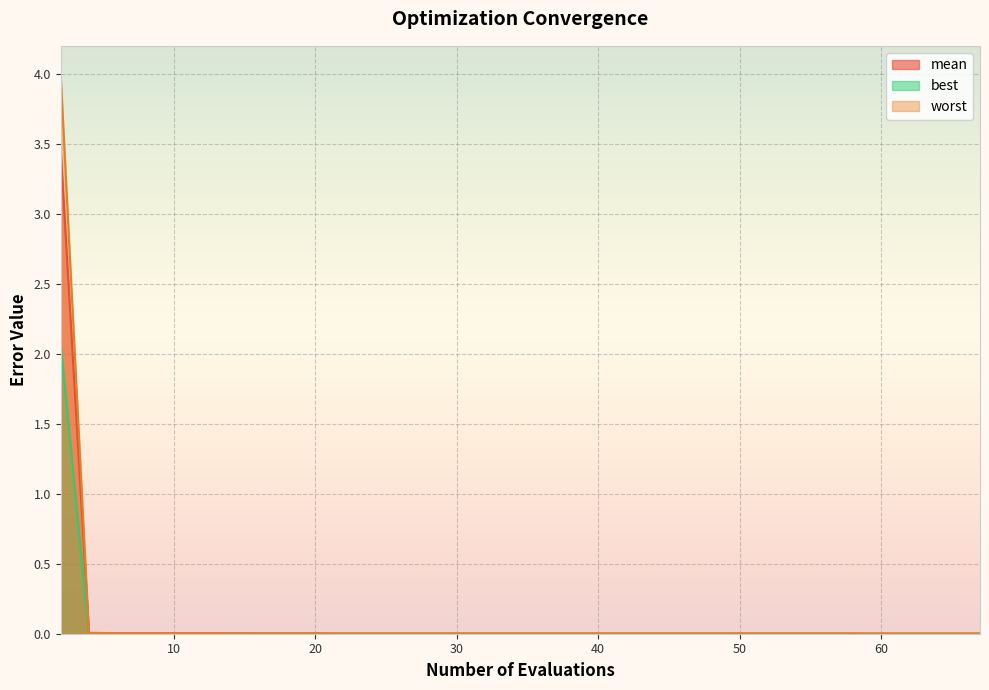

True or false: best and mean cross at least once.

False